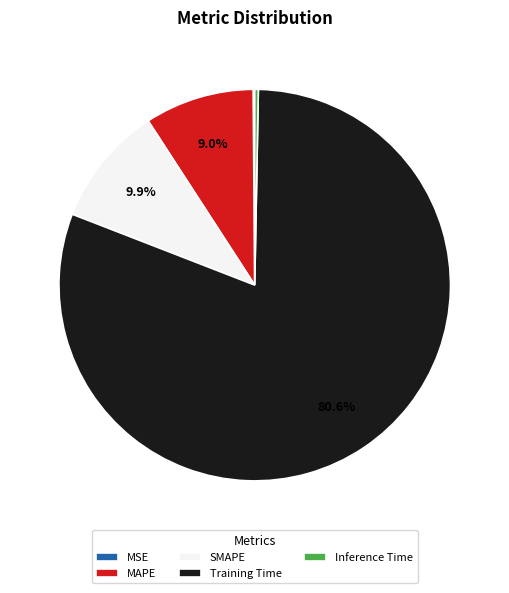

To the nearest percent, what is the average slice percentage?

20%